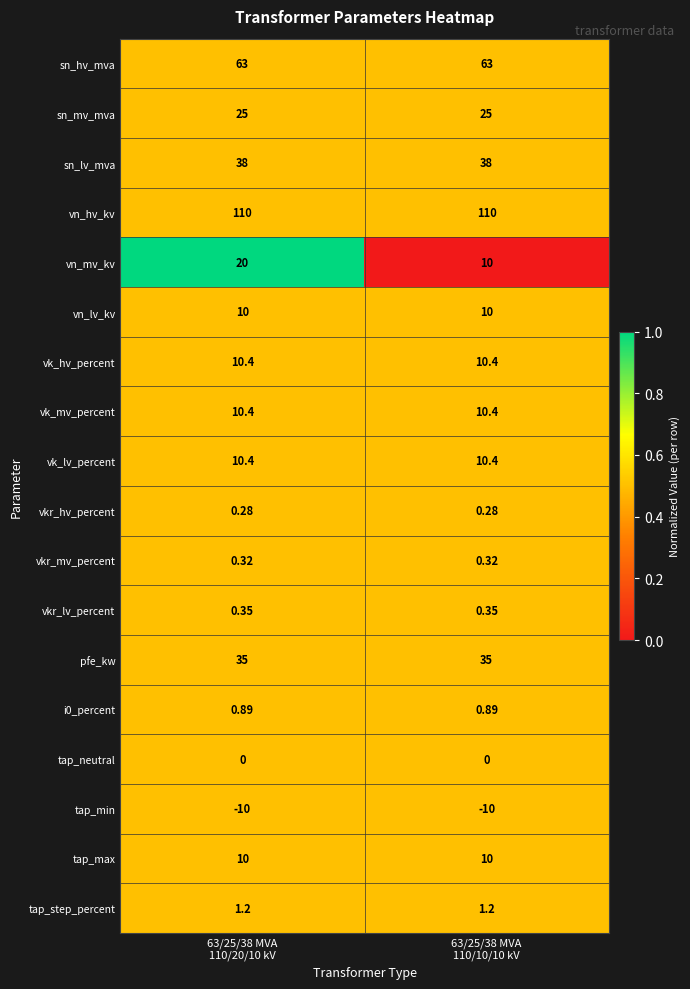

Which series has the widest spread of values?

vn_mv_kv